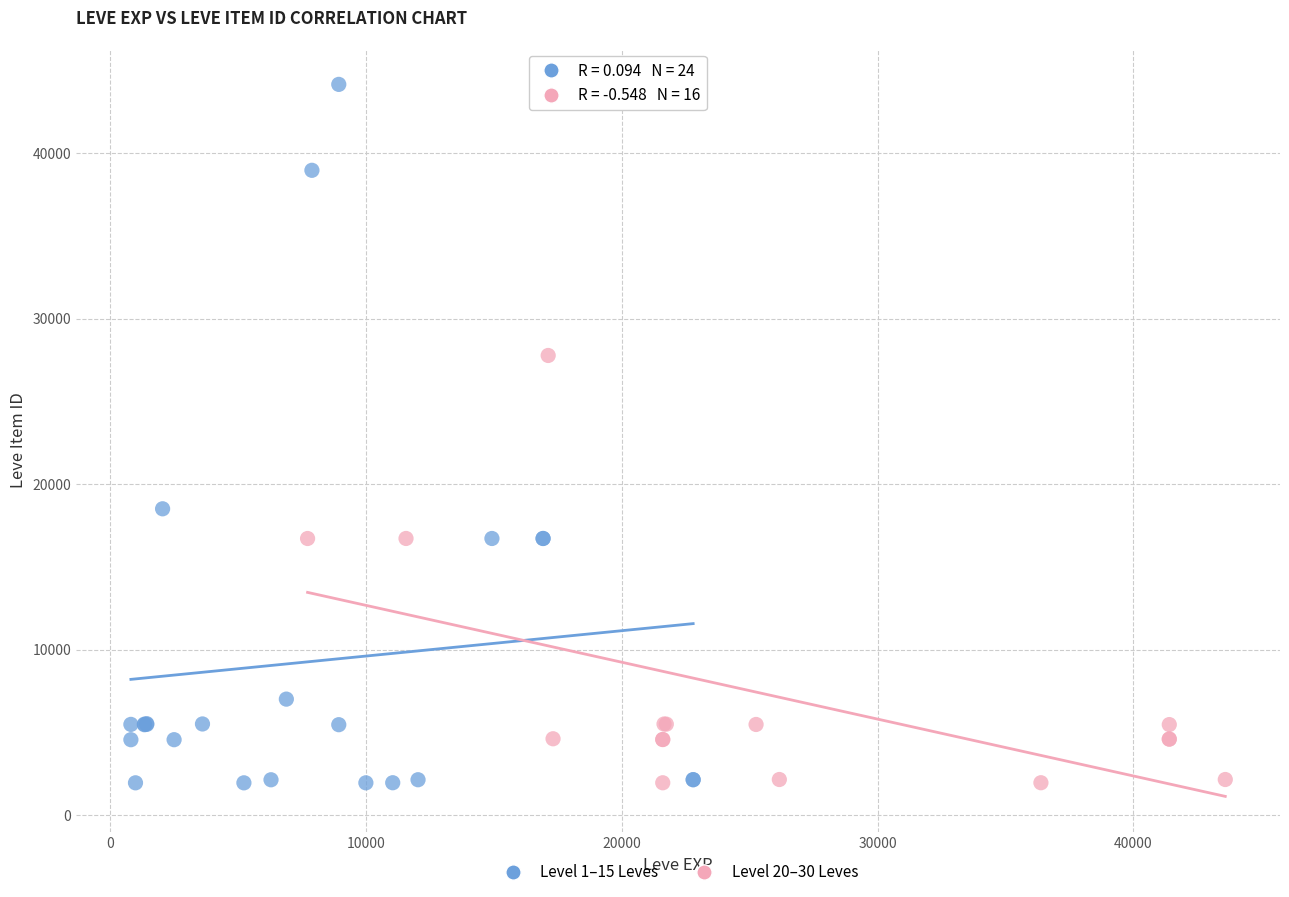

Which series has the largest Y range (max minus min)?

Level 1–15 Leves